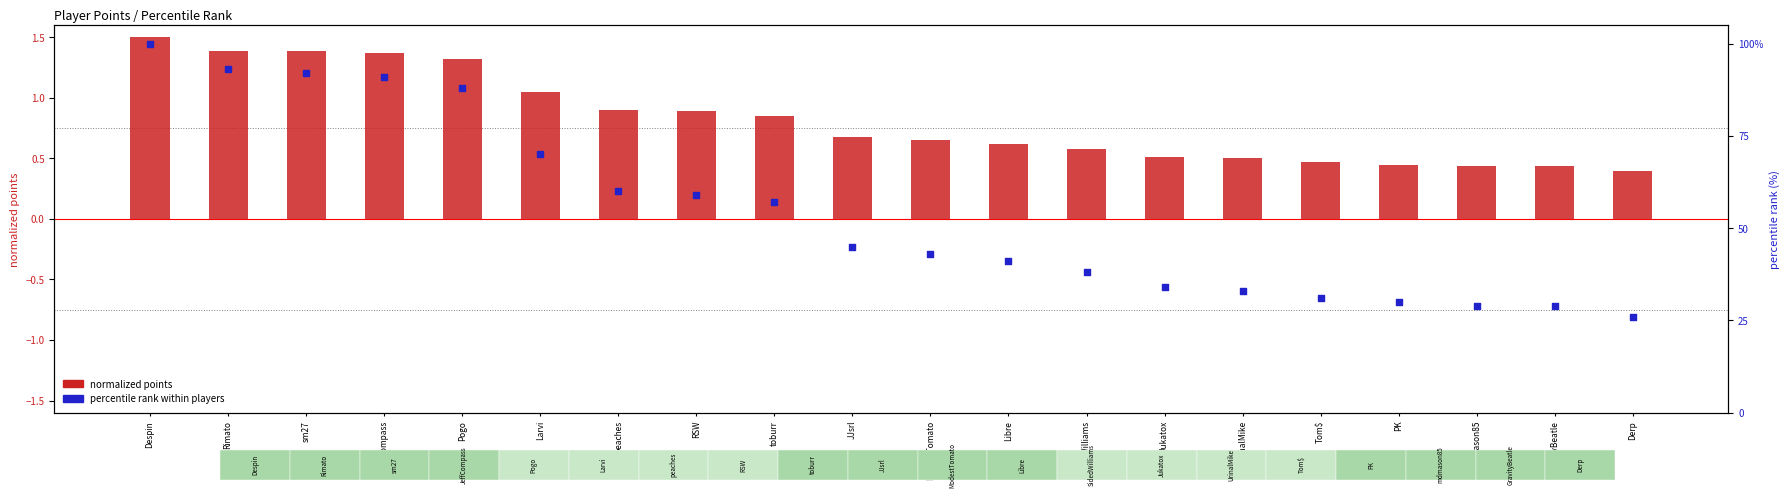

What are all the series names shown in the legend?

normalized points, percentile rank within players